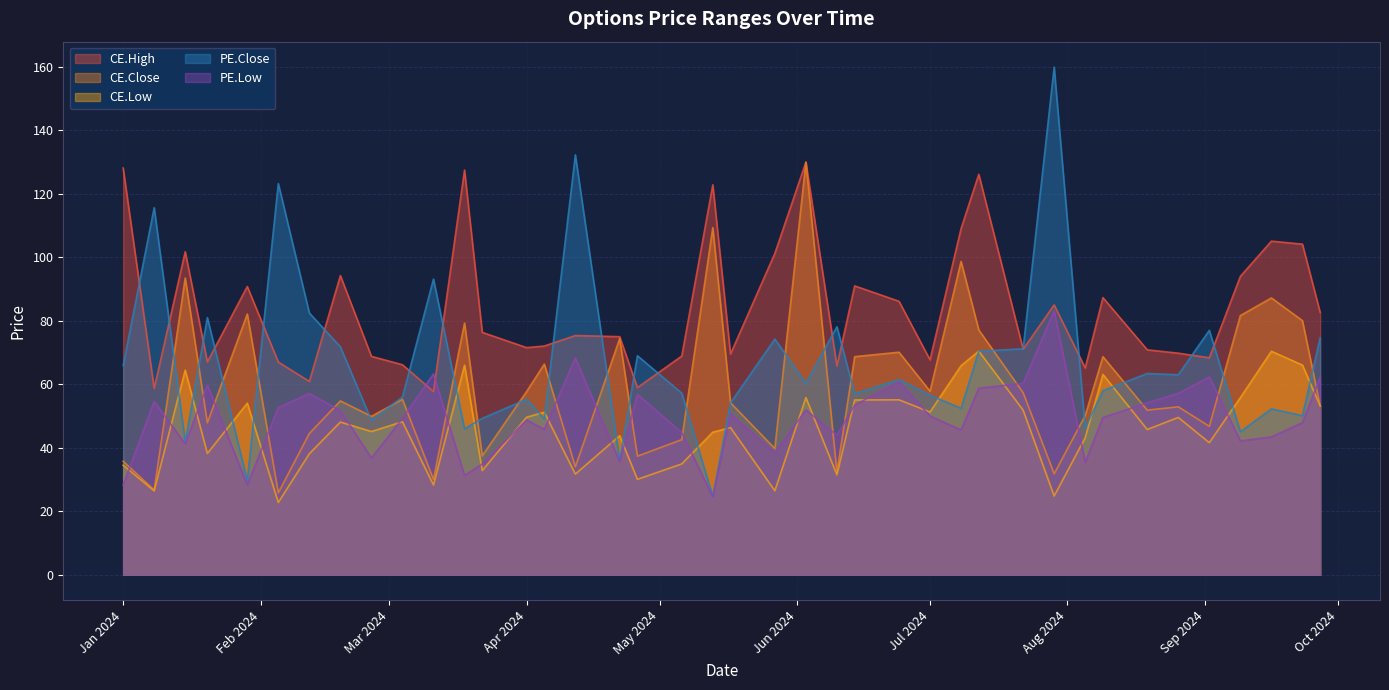

True or false: CE.High and CE.Close cross at least once.

False